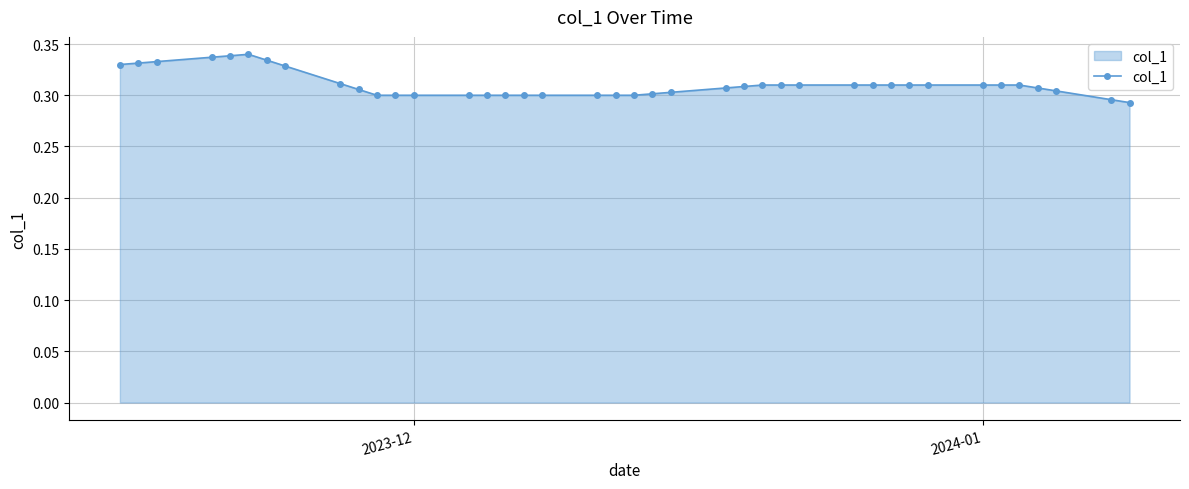

What is the sum of all values?

12.4